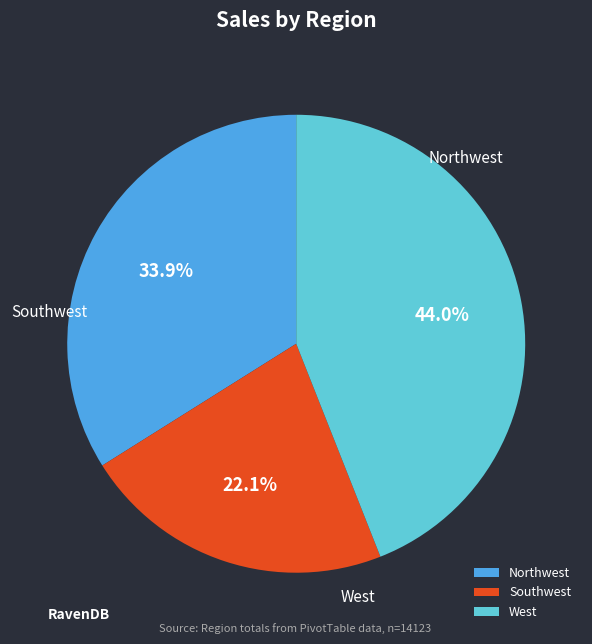

To the nearest percent, what percentage of the pie is Southwest?

22%